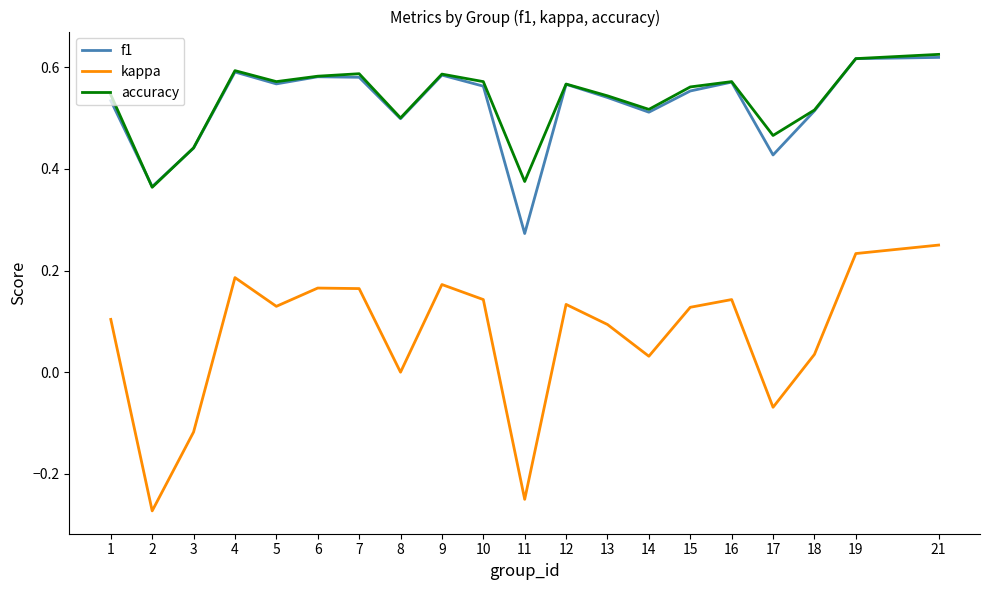

Rank the series at 11 from lowest to highest value.

kappa, f1, accuracy